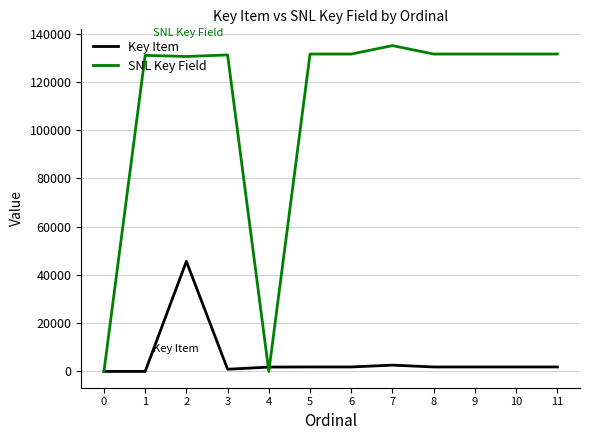

What is the maximum value for Key Item?

45615